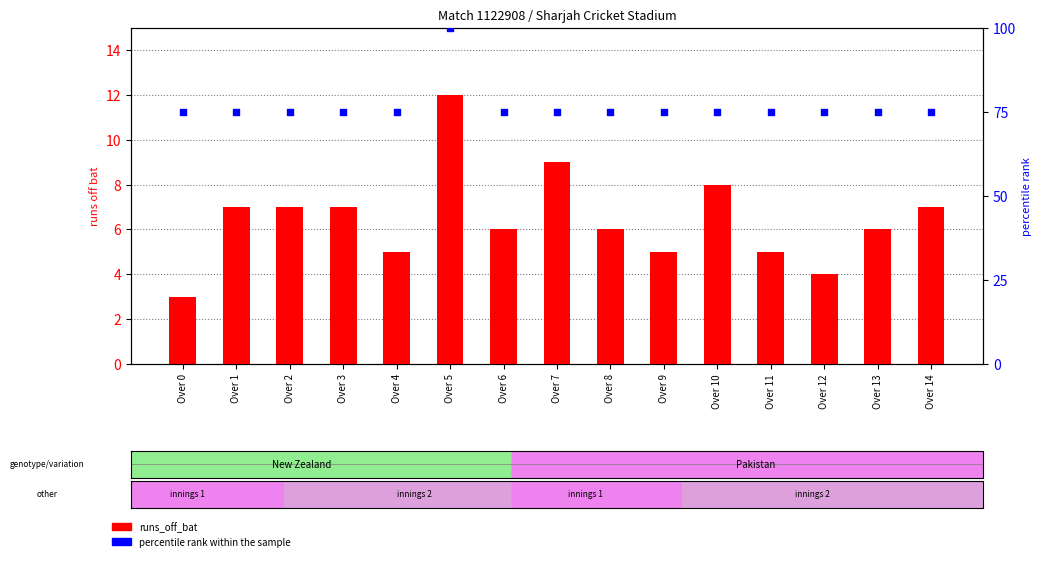

What is the total value across all series at Over 11?

80